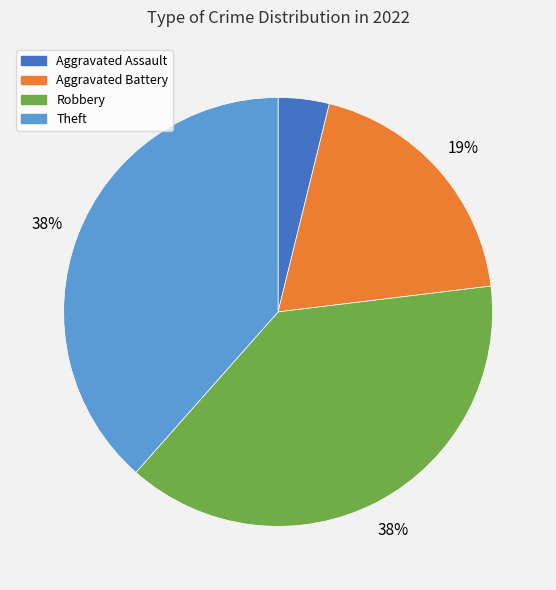

Is there any slice that represents more than half of the pie?

No